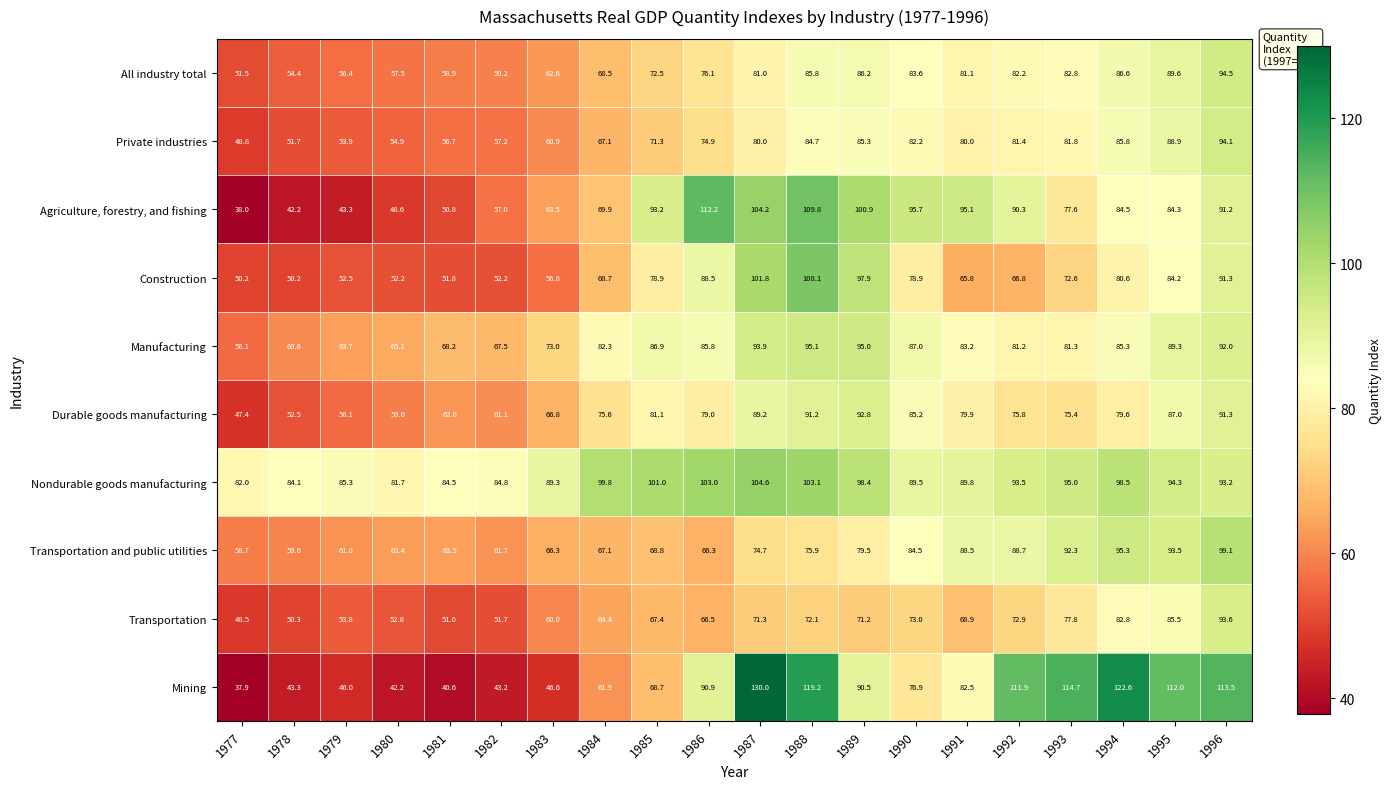

What is the difference between the second highest and minimum values in the Mining series?

84.7